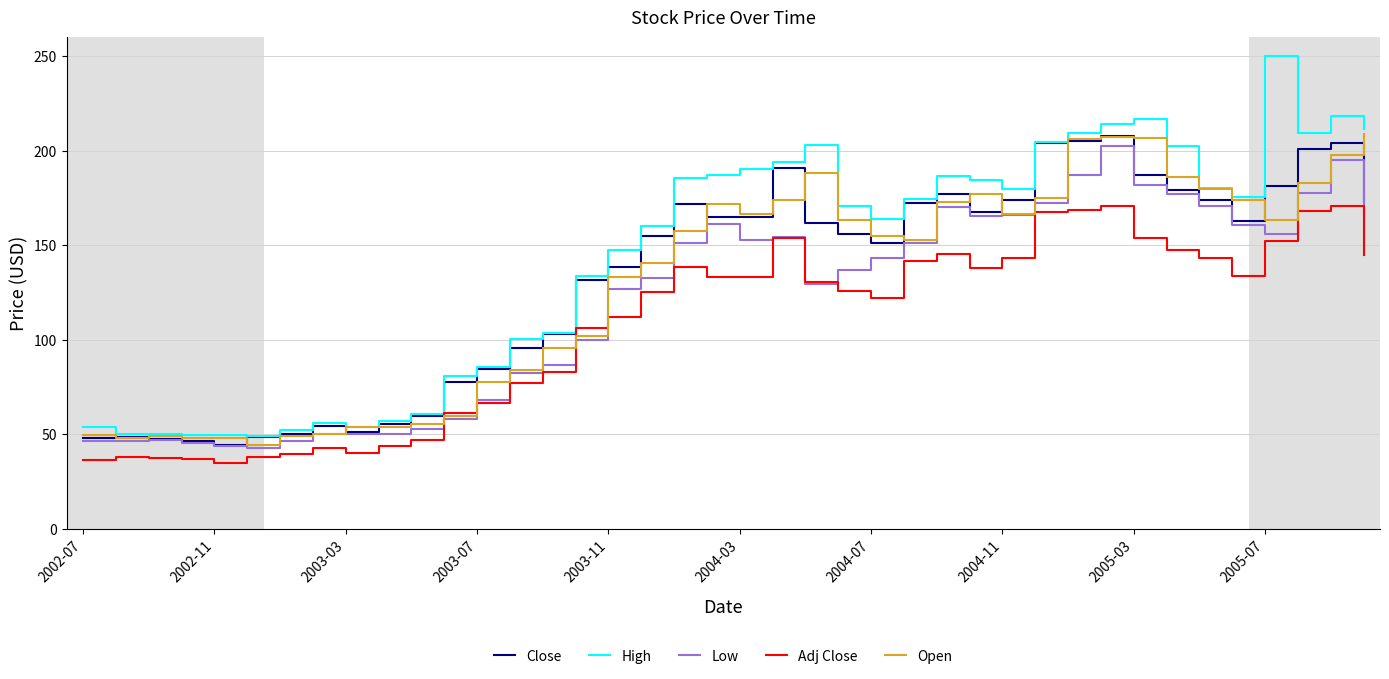

Which series has the widest spread of values?

High